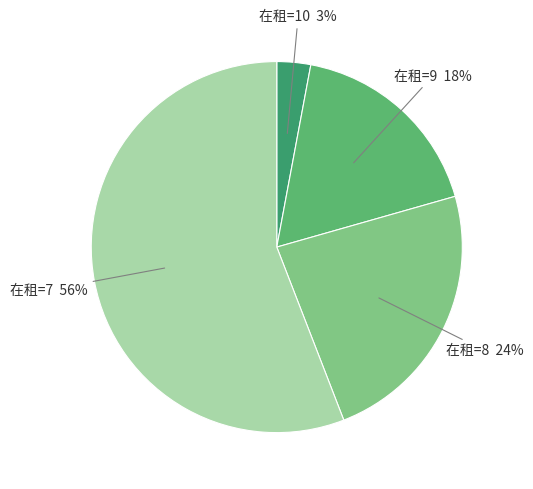

To the nearest percent, what is the average slice percentage?

25%